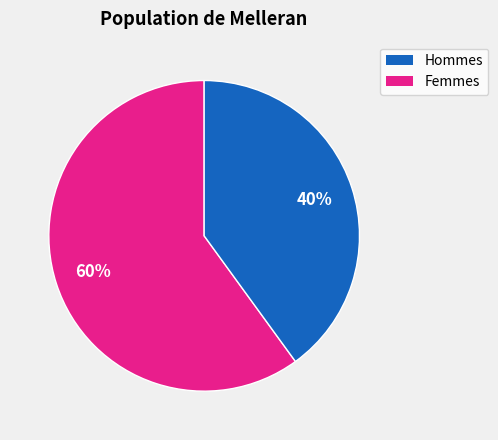

To the nearest percent, what is the average slice percentage?

50%